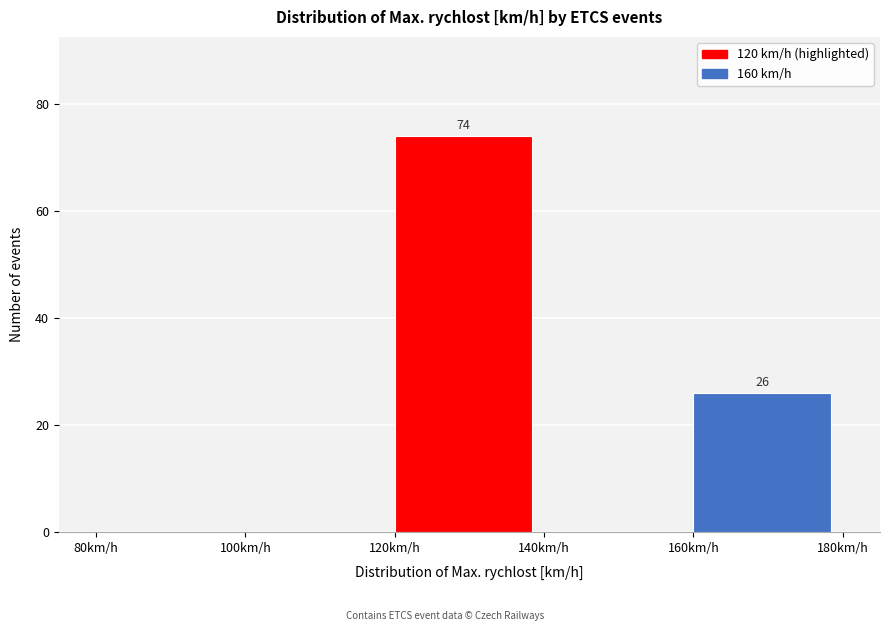

Which range on the x-axis has the tallest bar?

120 to 140